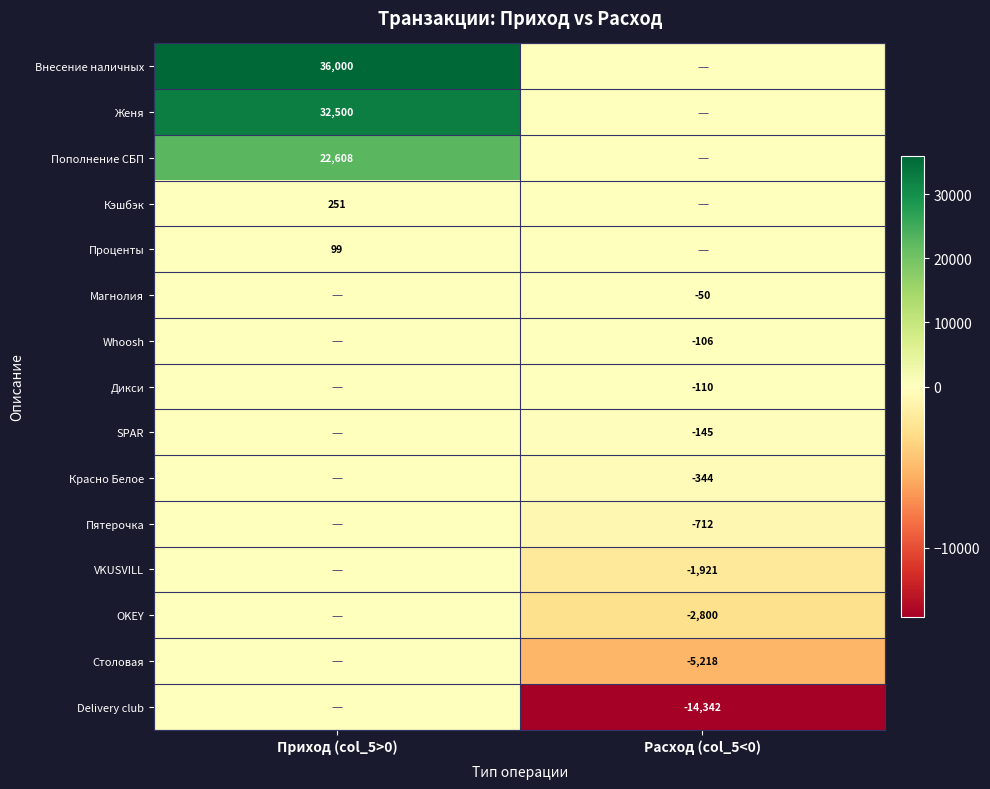

Is it true that Пополнение СБП equals 30429 at Приход (col_5>0)?

False